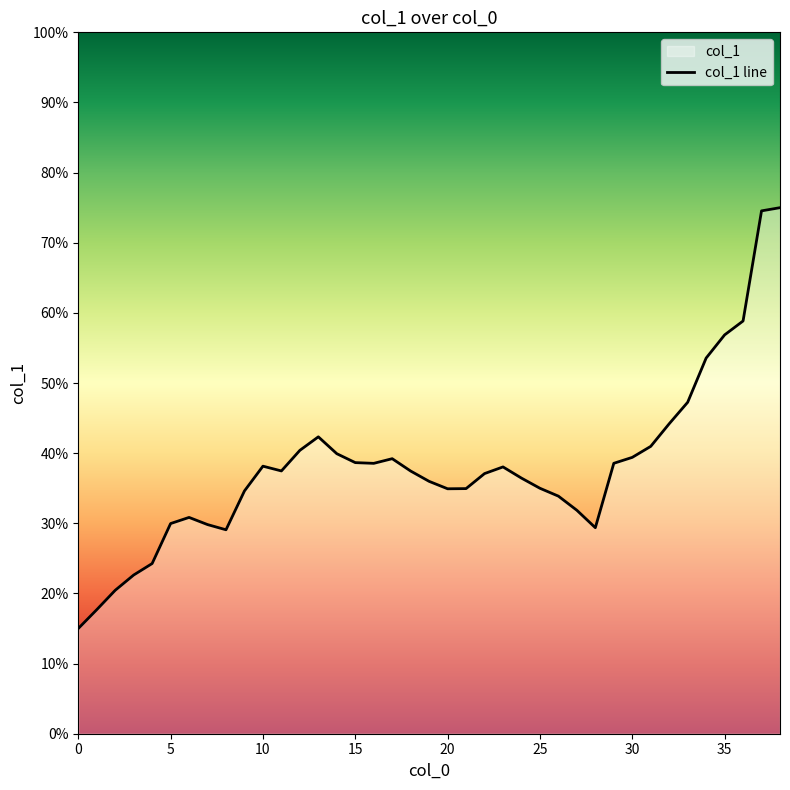

What is the minimum value shown in the chart?

15.0